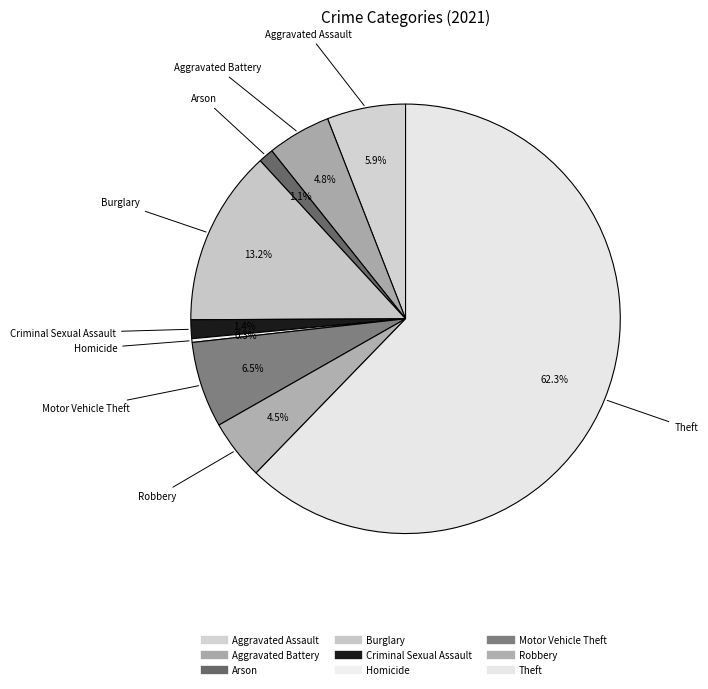

How many slices are in this pie chart?

9